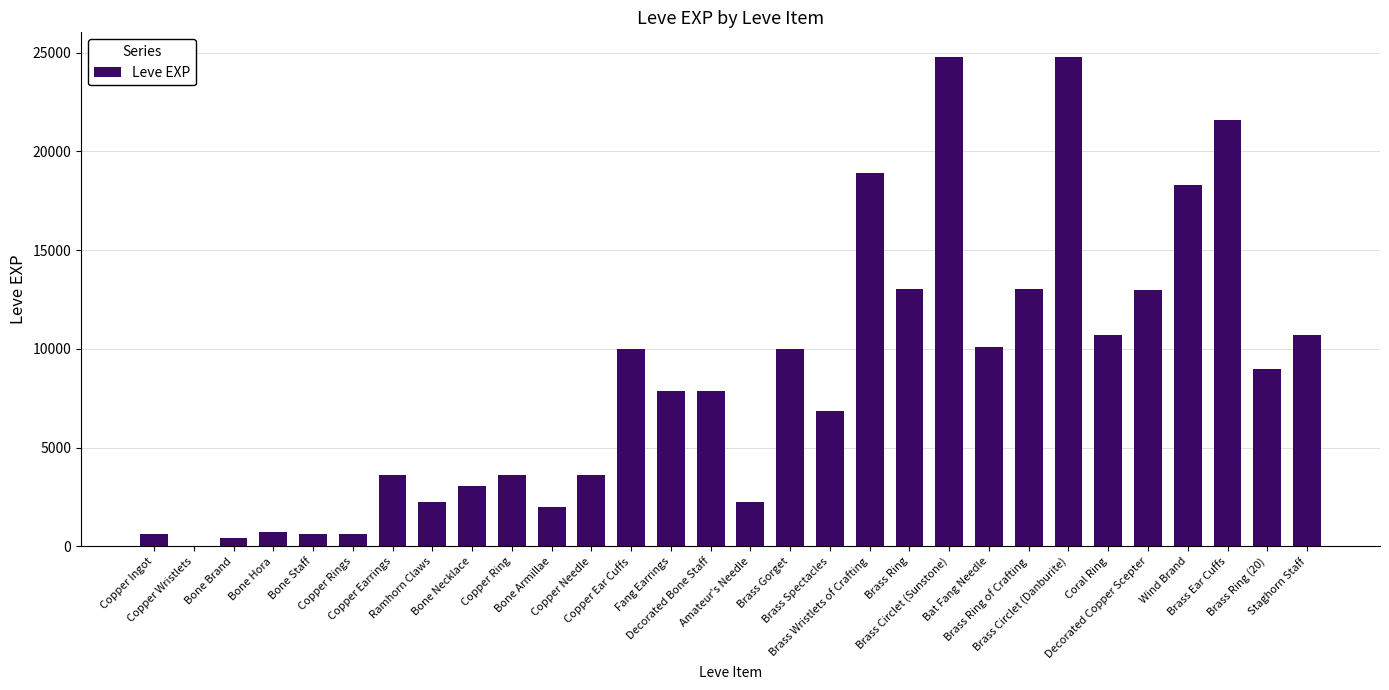

What is the sum of all values?

253891